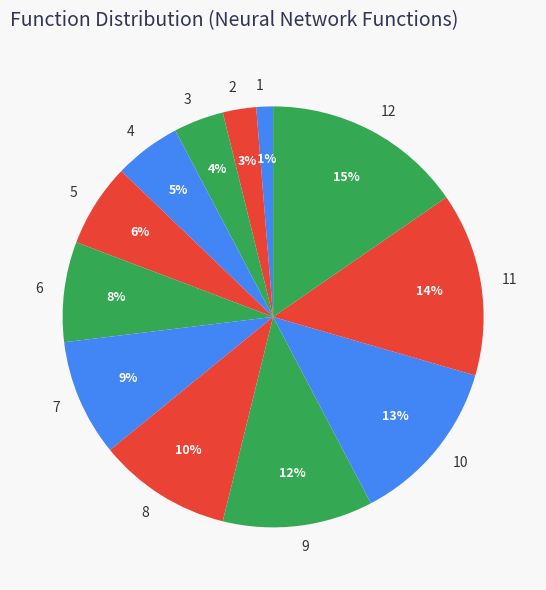

Combined, do 3 and 6 account for over 50%?

No